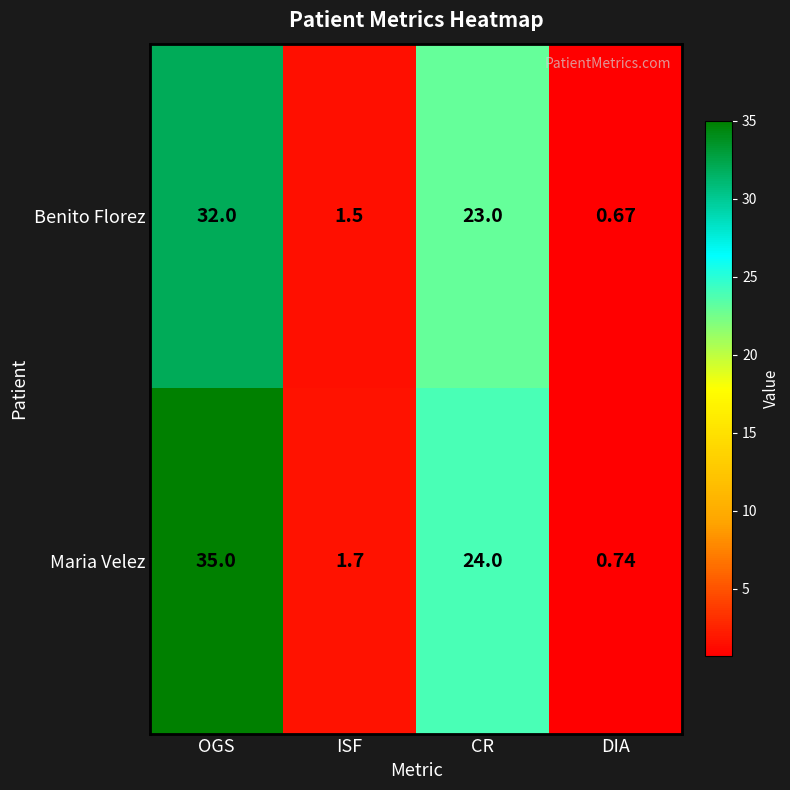

Rank the series at DIA from lowest to highest value.

Benito Florez, Maria Velez